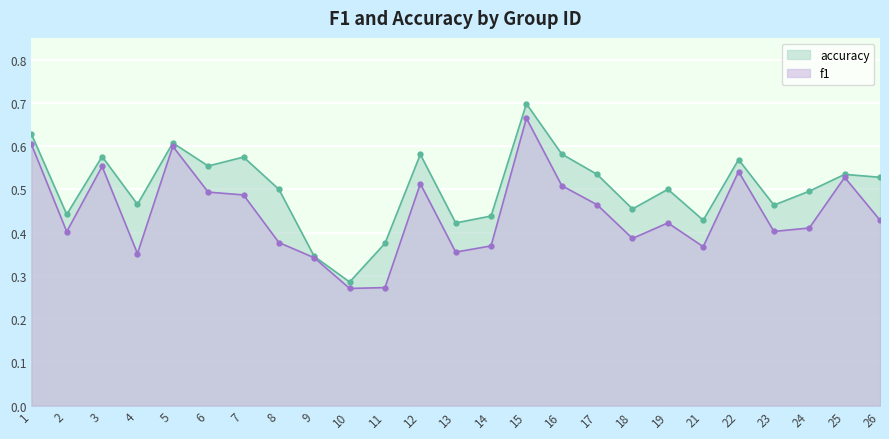

At which category does the chart reach its minimum across all series?

10